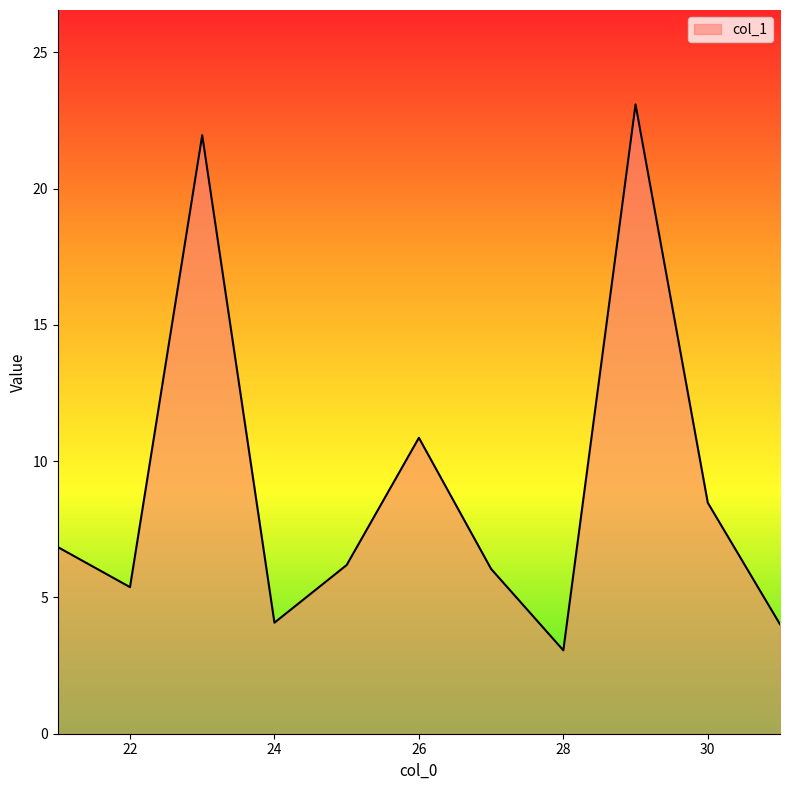

What is the difference between the maximum and minimum values?

20.0